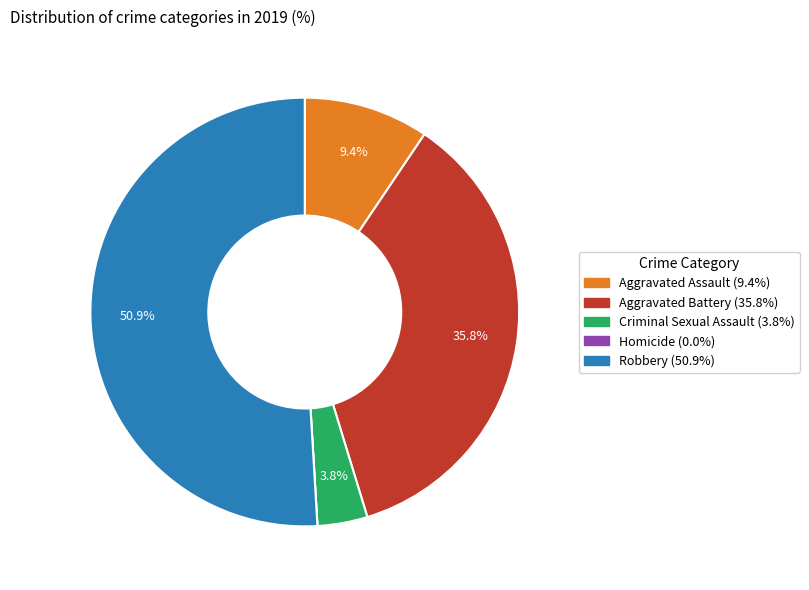

To the nearest percent, what is the difference between the Criminal Sexual Assault and Aggravated Battery slice percentages?

32%